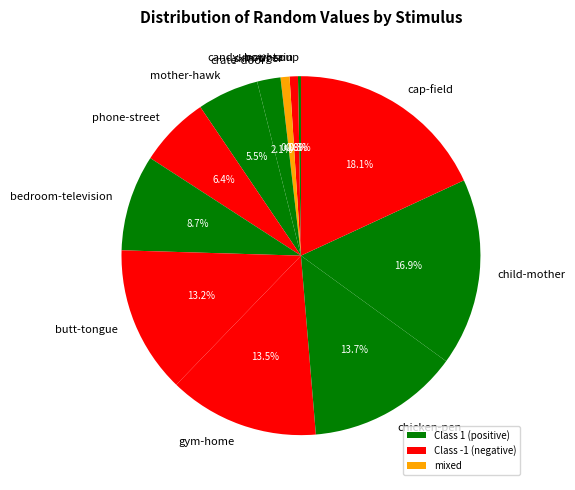

Which has a higher value, child-mother or crate-door?

child-mother